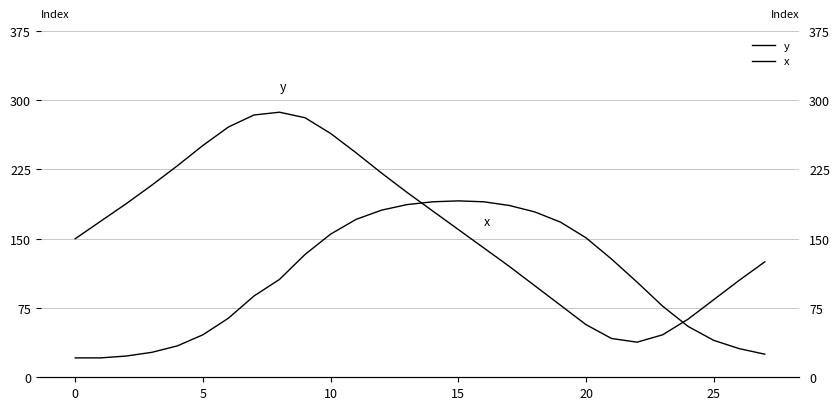

True or false: x has a value of 55 at 24.

True